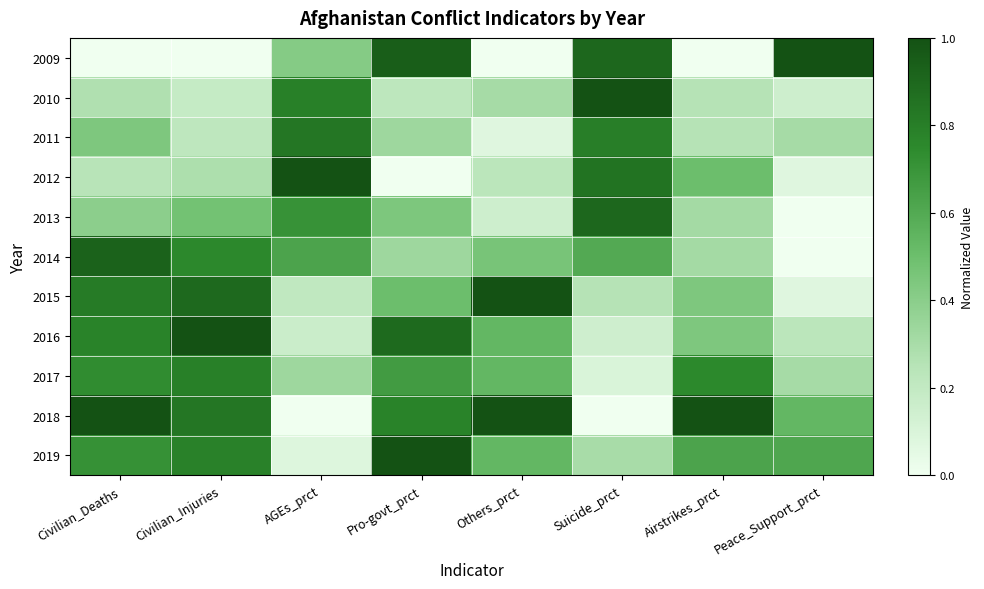

Reading left to right, transcribe all the data shown in this chart.

2009: Civilian_Deaths=0.0	Civilian_Injuries=0.0	AGEs_prct=0.4	Pro-govt_prct=0.9	Others_prct=0.0	Suicide_prct=0.9	Airstrikes_prct=0.0	Peace_Support_prct=1.0
2010: Civilian_Deaths=0.3	Civilian_Injuries=0.2	AGEs_prct=0.8	Pro-govt_prct=0.2	Others_prct=0.3	Suicide_prct=1.0	Airstrikes_prct=0.2	Peace_Support_prct=0.2
2011: Civilian_Deaths=0.4	Civilian_Injuries=0.2	AGEs_prct=0.8	Pro-govt_prct=0.3	Others_prct=0.1	Suicide_prct=0.8	Airstrikes_prct=0.2	Peace_Support_prct=0.3
2012: Civilian_Deaths=0.2	Civilian_Injuries=0.3	AGEs_prct=1.0	Pro-govt_prct=0.0	Others_prct=0.2	Suicide_prct=0.8	Airstrikes_prct=0.5	Peace_Support_prct=0.1
2013: Civilian_Deaths=0.4	Civilian_Injuries=0.5	AGEs_prct=0.7	Pro-govt_prct=0.4	Others_prct=0.2	Suicide_prct=0.9	Airstrikes_prct=0.3	Peace_Support_prct=0.0
2014: Civilian_Deaths=0.9	Civilian_Injuries=0.8	AGEs_prct=0.6	Pro-govt_prct=0.3	Others_prct=0.5	Suicide_prct=0.6	Airstrikes_prct=0.3	Peace_Support_prct=0.0
2015: Civilian_Deaths=0.8	Civilian_Injuries=0.9	AGEs_prct=0.2	Pro-govt_prct=0.5	Others_prct=1.0	Suicide_prct=0.2	Airstrikes_prct=0.4	Peace_Support_prct=0.1
2016: Civilian_Deaths=0.8	Civilian_Injuries=1.0	AGEs_prct=0.2	Pro-govt_prct=0.9	Others_prct=0.5	Suicide_prct=0.1	Airstrikes_prct=0.4	Peace_Support_prct=0.2
2017: Civilian_Deaths=0.7	Civilian_Injuries=0.8	AGEs_prct=0.3	Pro-govt_prct=0.7	Others_prct=0.5	Suicide_prct=0.1	Airstrikes_prct=0.8	Peace_Support_prct=0.3
2018: Civilian_Deaths=1.0	Civilian_Injuries=0.8	AGEs_prct=0.0	Pro-govt_prct=0.8	Others_prct=1.0	Suicide_prct=0.0	Airstrikes_prct=1.0	Peace_Support_prct=0.5
2019: Civilian_Deaths=0.7	Civilian_Injuries=0.8	AGEs_prct=0.1	Pro-govt_prct=1.0	Others_prct=0.5	Suicide_prct=0.3	Airstrikes_prct=0.6	Peace_Support_prct=0.6